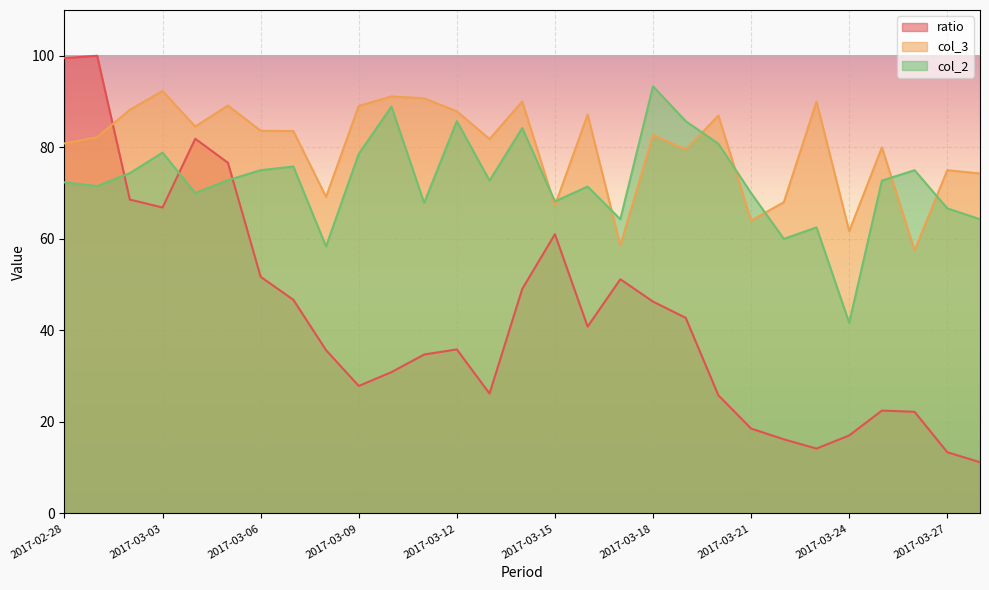

How many series are shown in this chart?

3